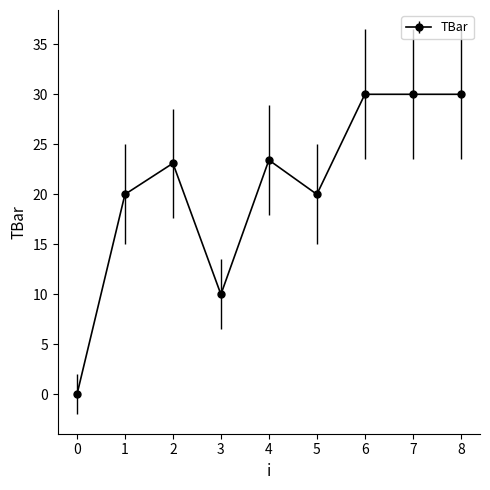

The chart shows a value of 20.0 at 1. True or false?

True